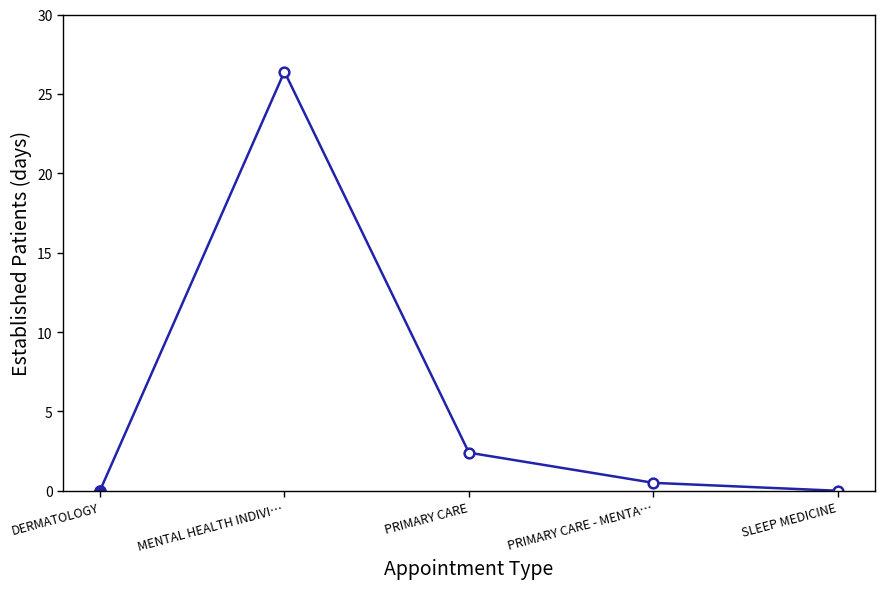

Where is the data nearest to the value 13?

PRIMARY CARE